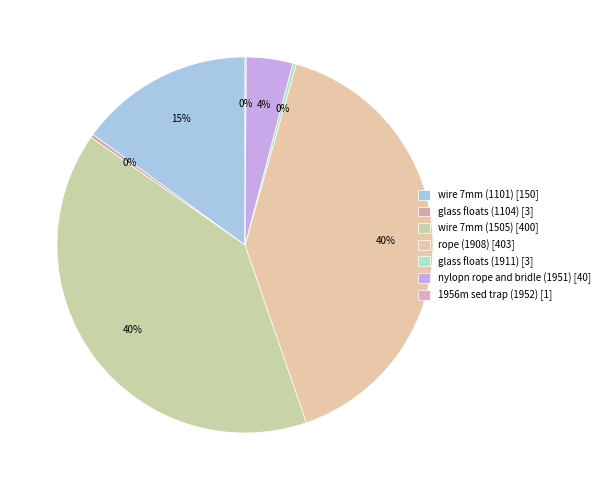

To the nearest percent, what portion does wire 7mm (1101) represent?

15%